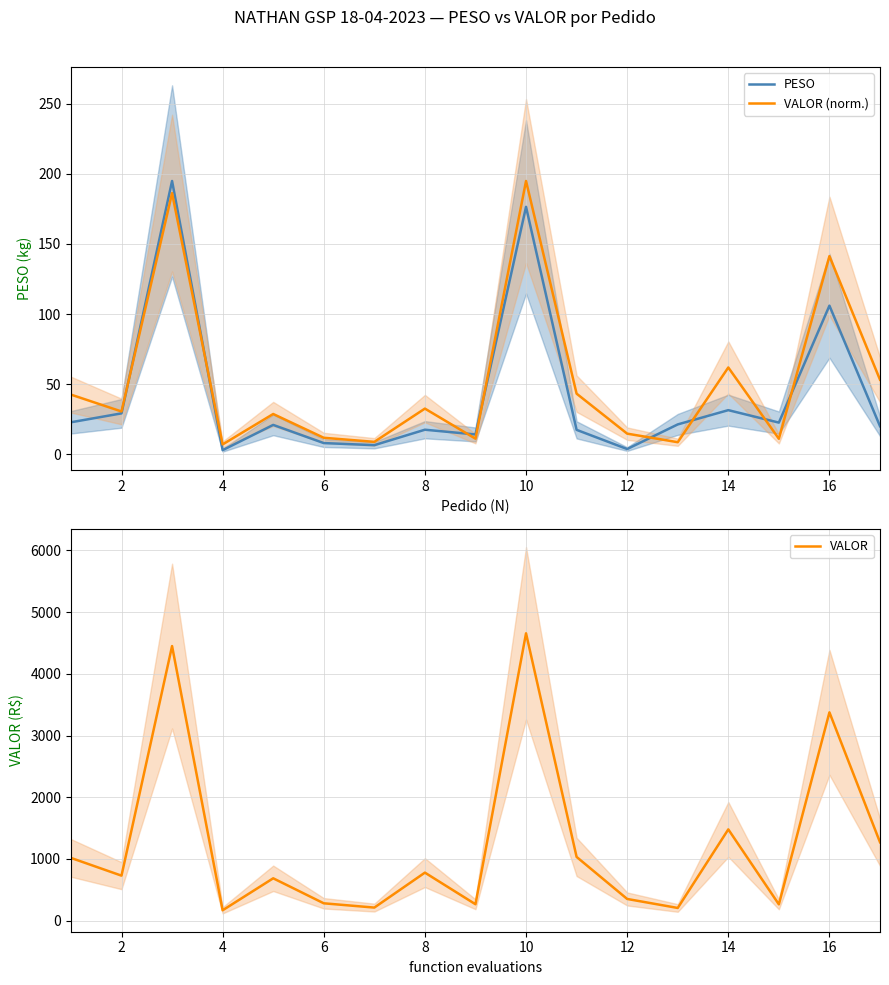

The value of PESO at 2 is 29.2. True or false?

True